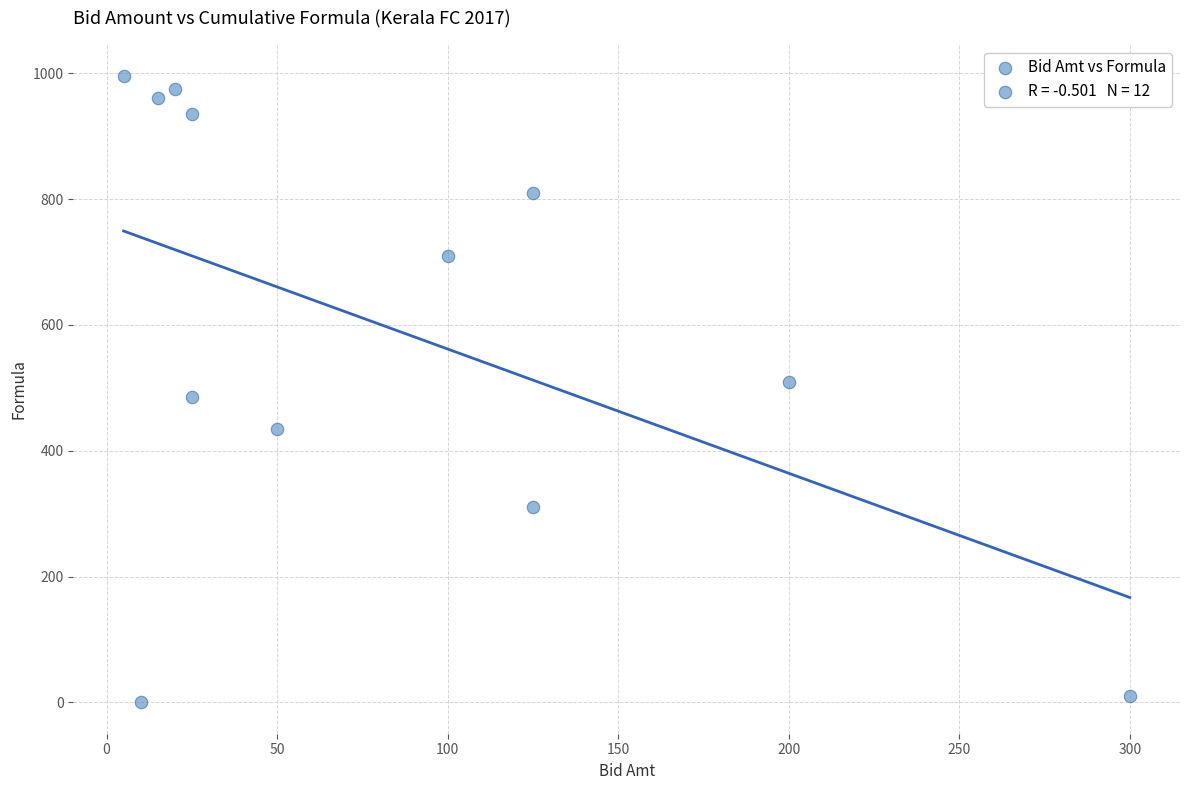

What is the average Y value?

595